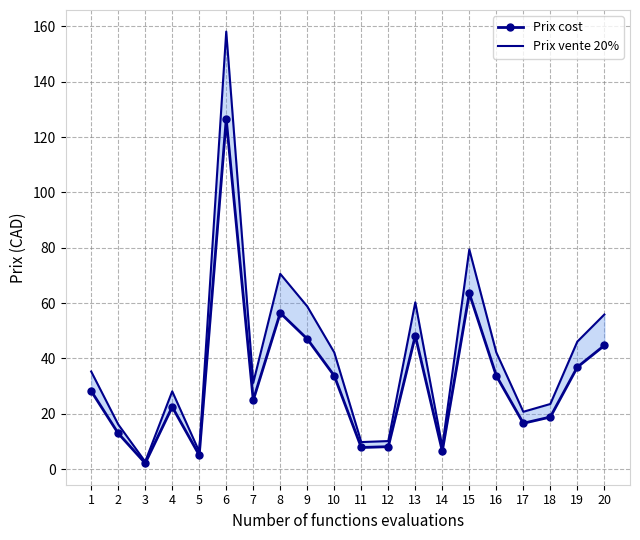

The value of Prix vente 20% at 8 is 17.2. True or false?

False